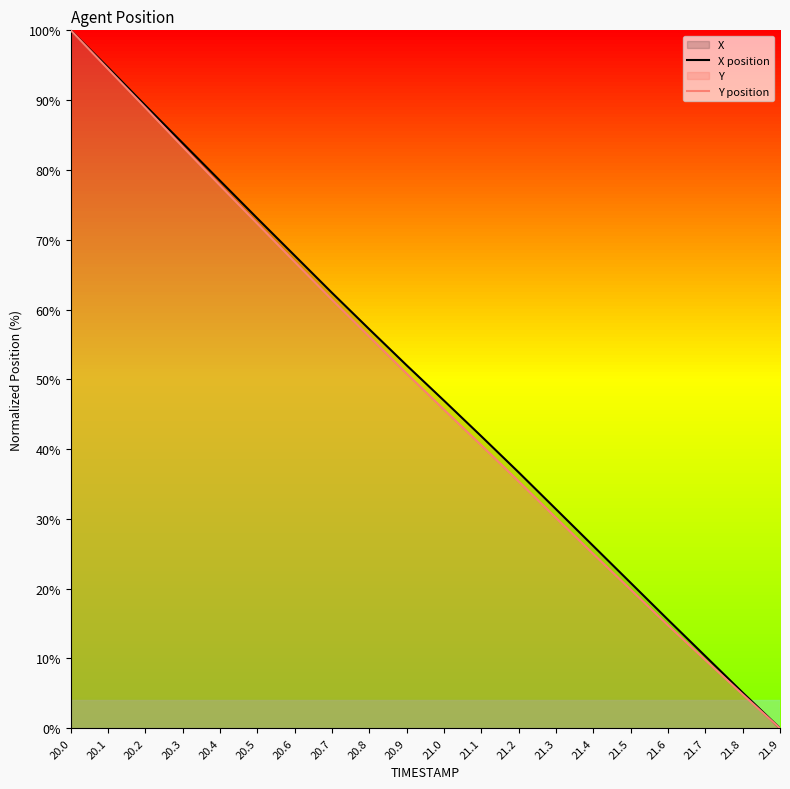

True or false: Y position and X position intersect in this chart.

False